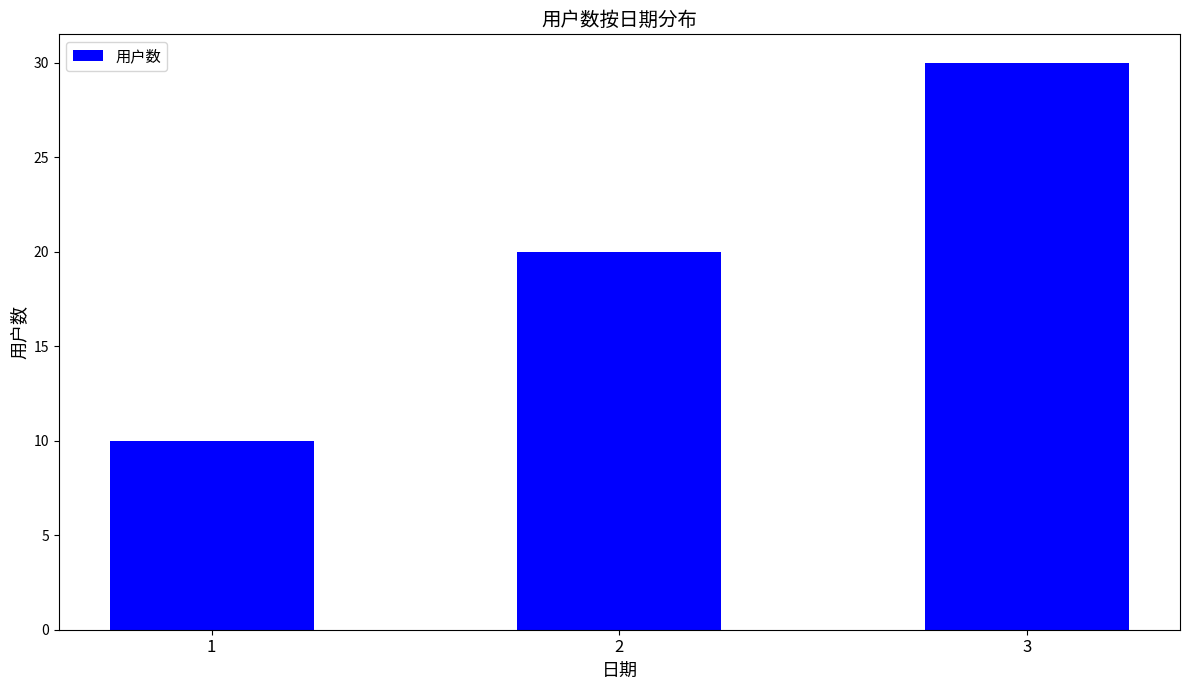

True or false: the data shows 12 at 2.

False